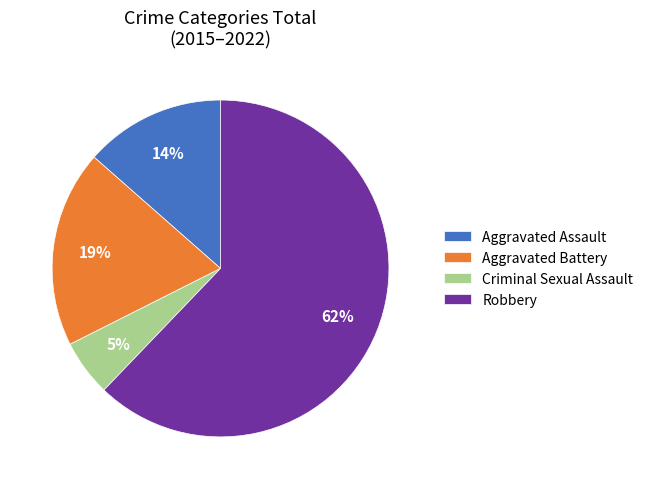

Rank the categories by value from lowest to highest.

Criminal Sexual Assault, Aggravated Assault, Aggravated Battery, Robbery